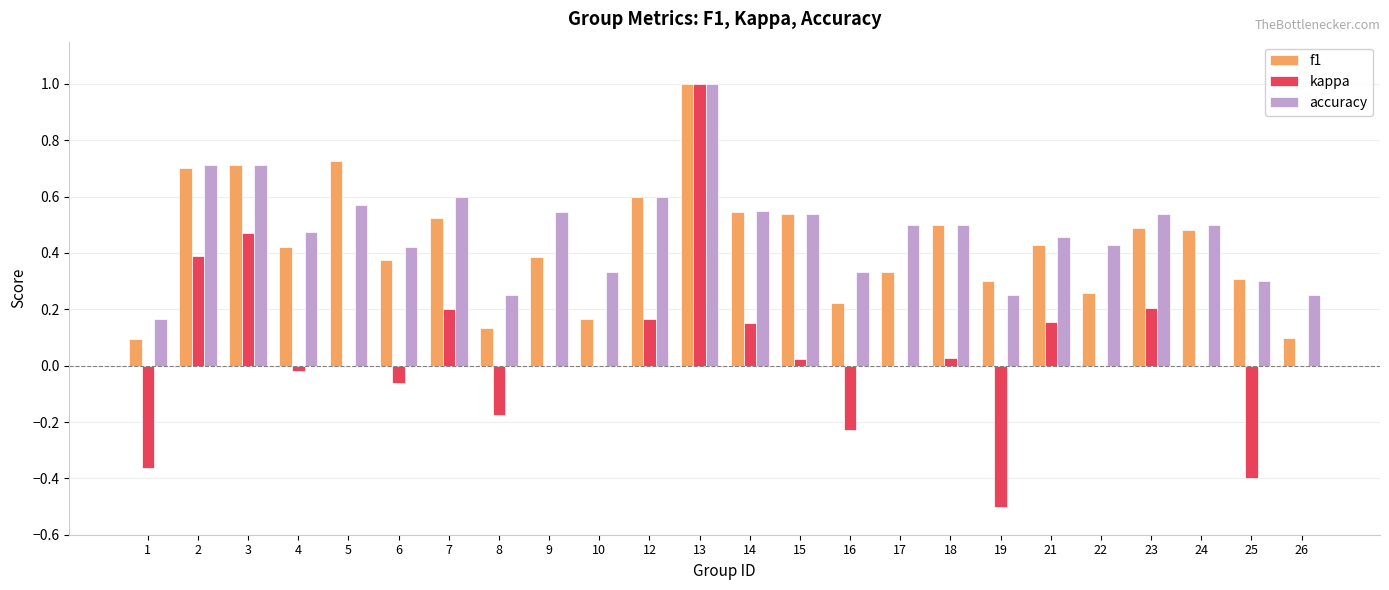

What is the sum of all f1 values?

10.3